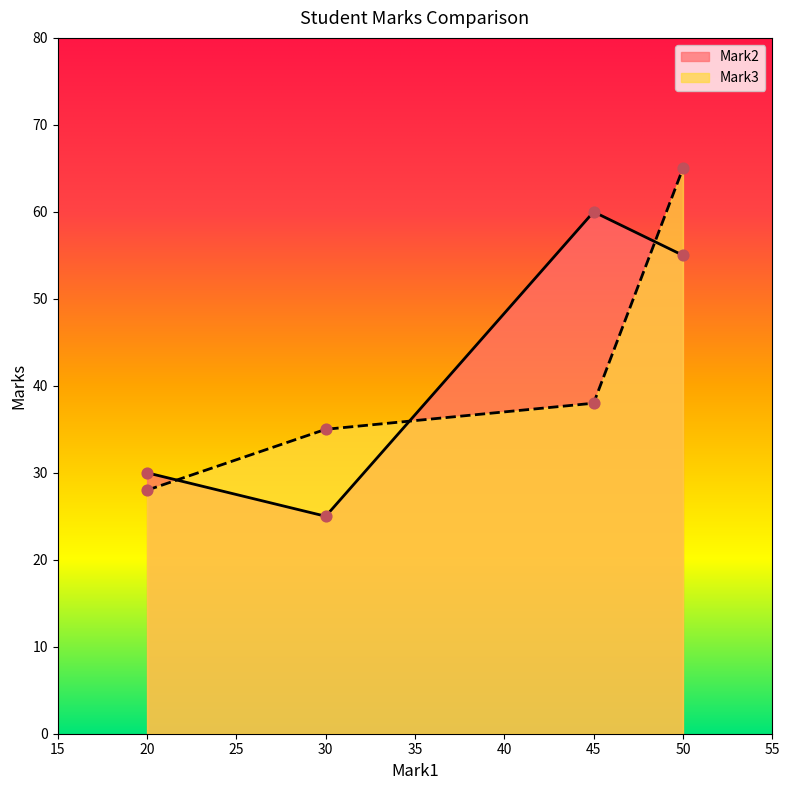

What are all the series names shown in the legend?

Mark2, Mark3